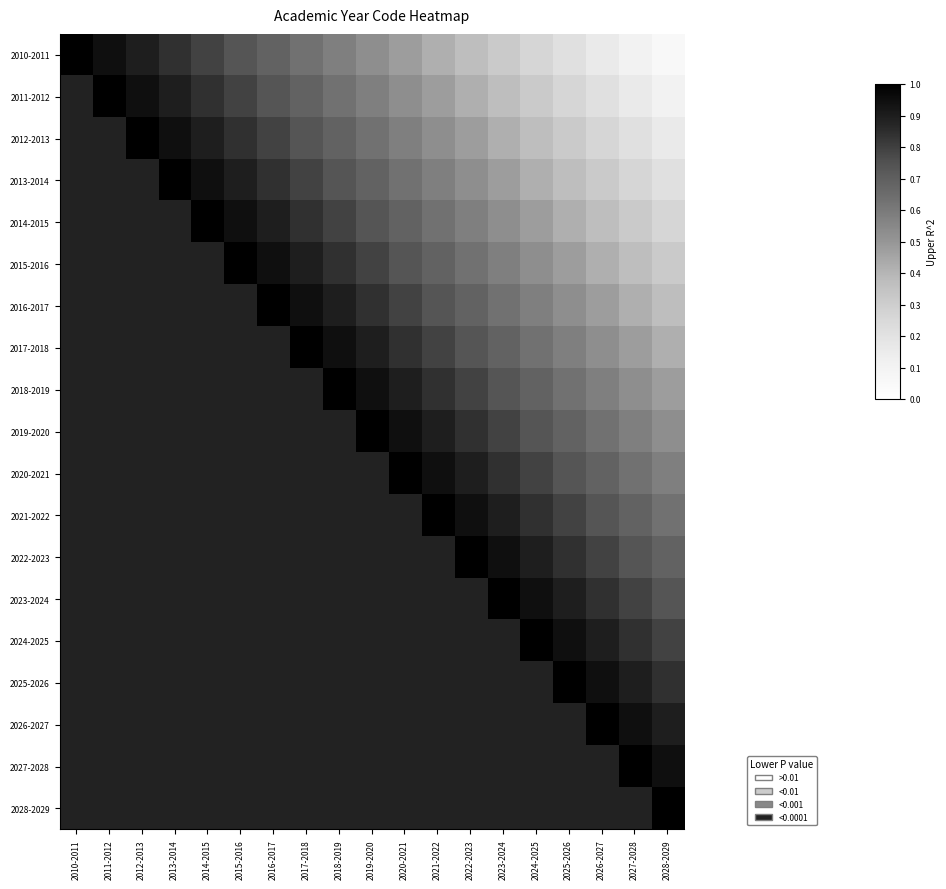

Which series has the widest spread of values?

2011-2012